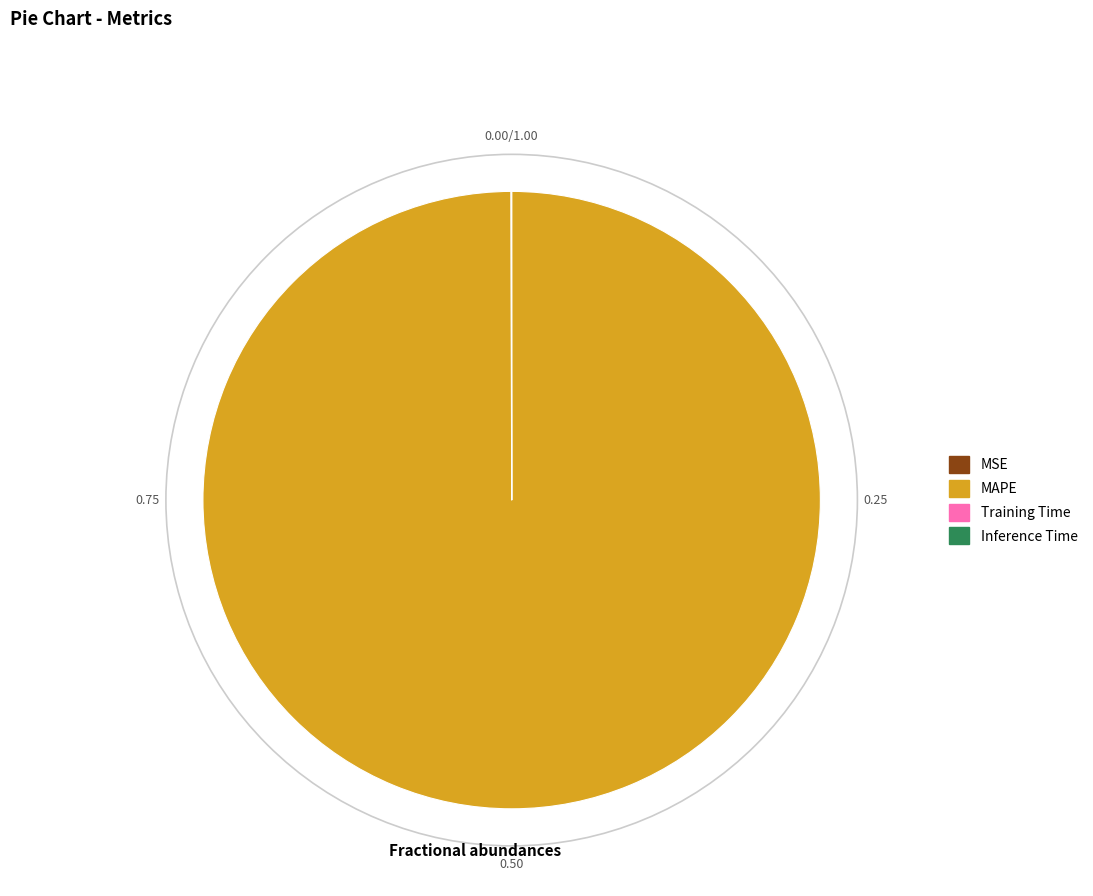

Is there any slice that represents more than half of the pie?

Yes